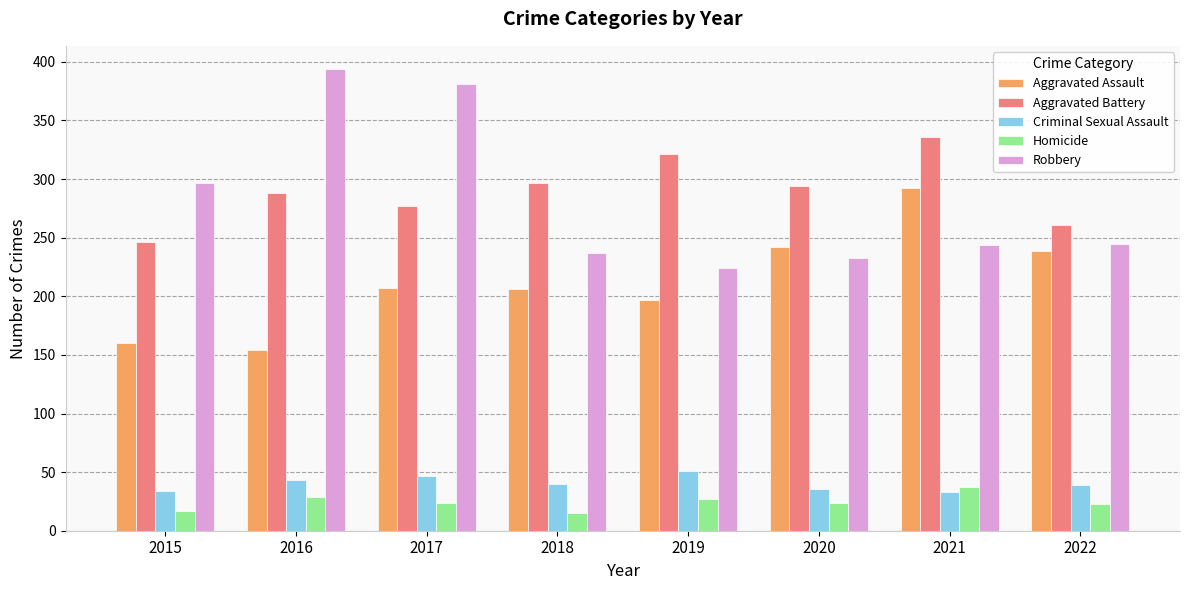

How many bars are there in total?

40